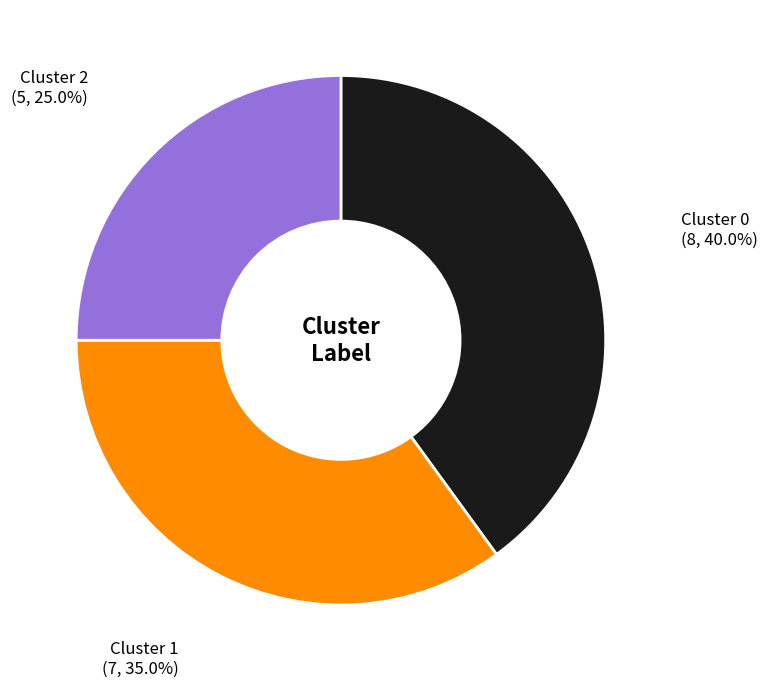

Which category has the biggest portion of the pie?

Cluster 0